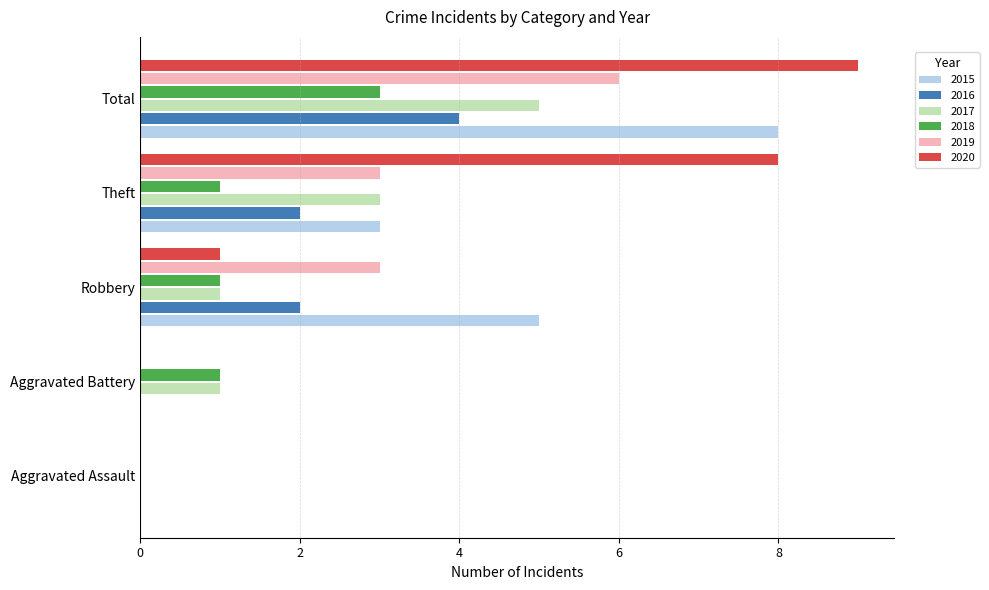

What is the approximate value of 2017 at Total?

5